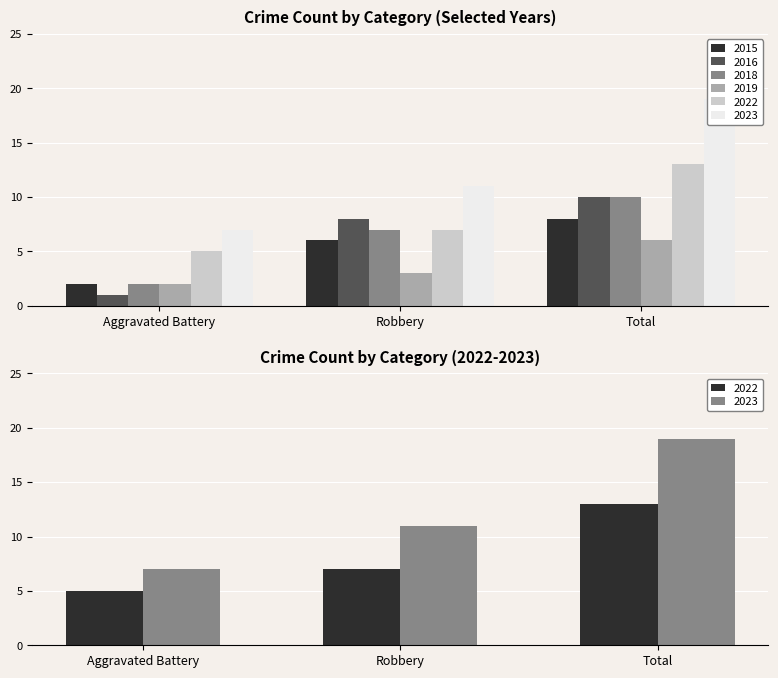

Count the 2023 values in the range 7 to 19.

3